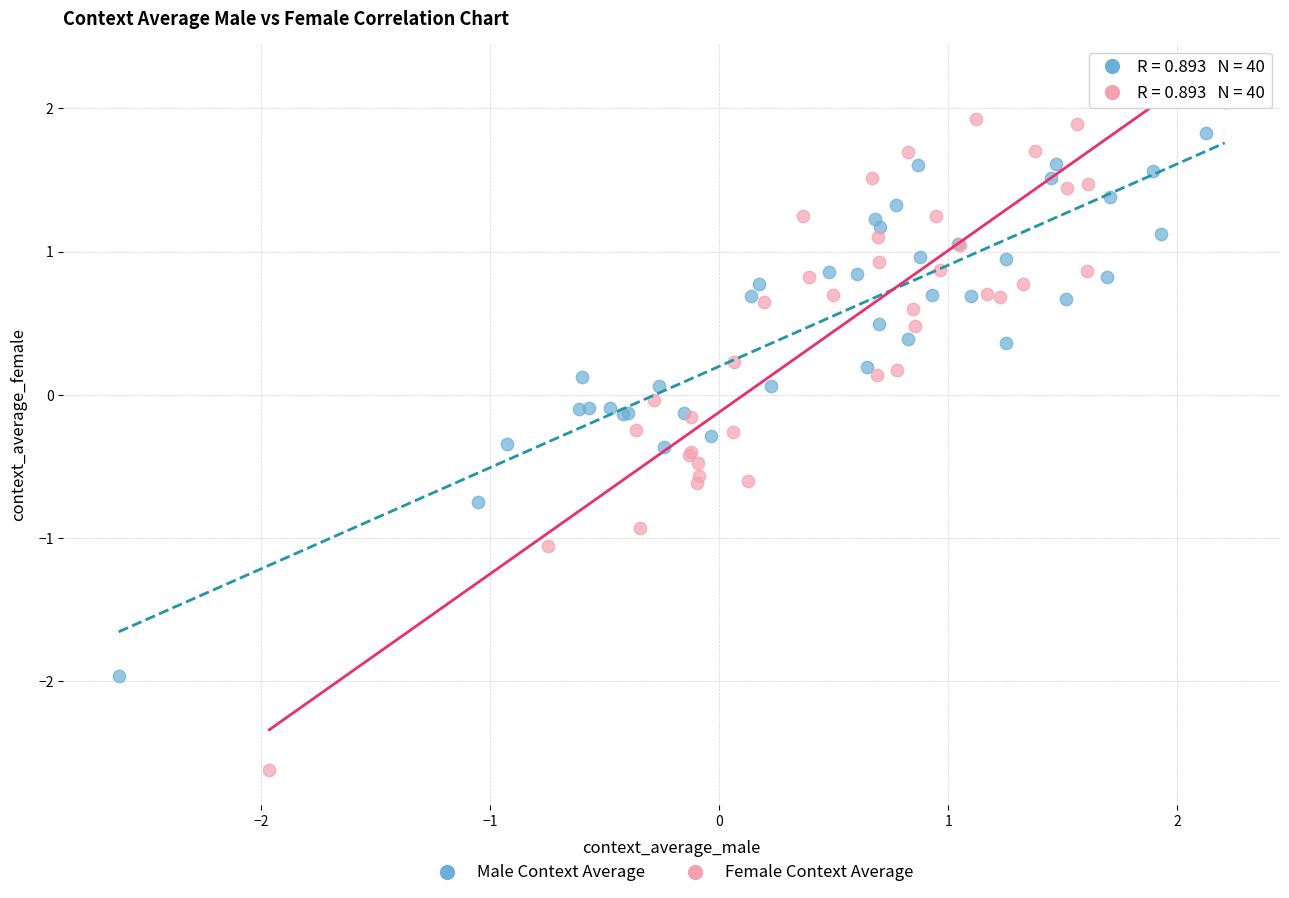

Which series reaches the maximum Y coordinate?

Female Context Average